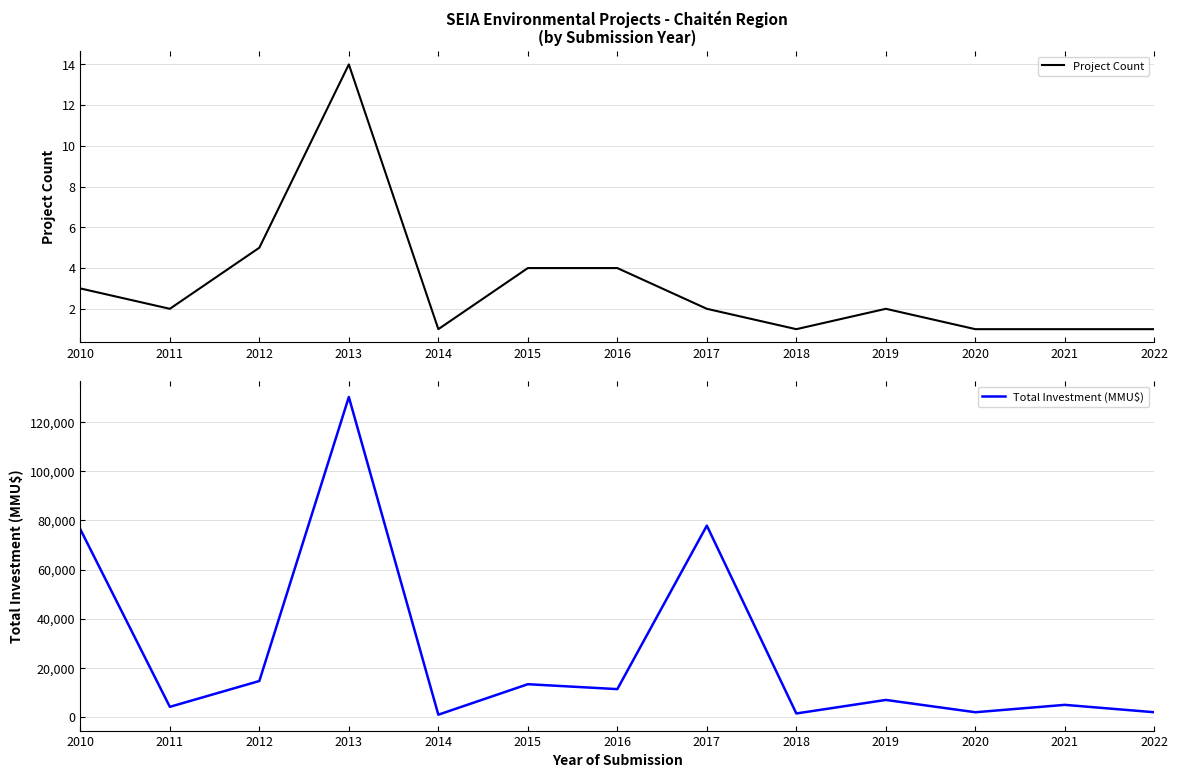

Is the value of Project Count at 2015 greater than the value of Total Investment (MMU$) at 2019?

No